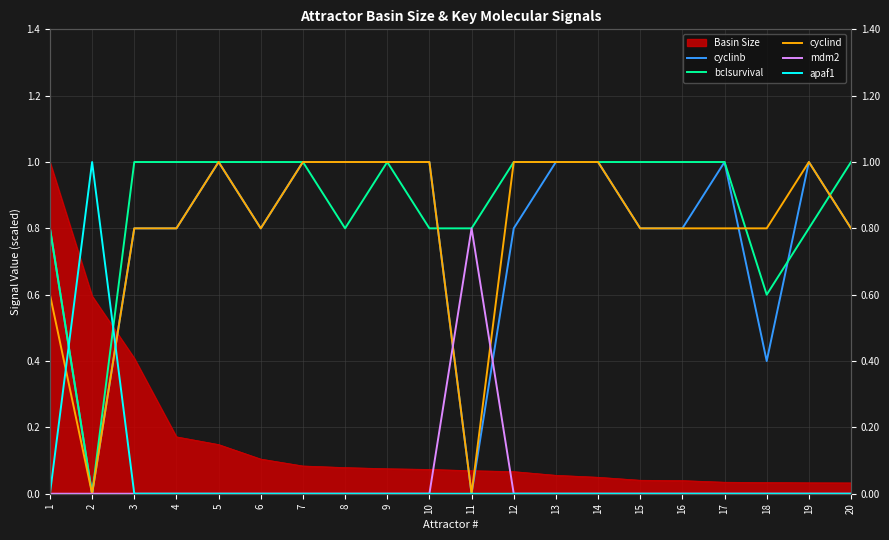

After their last crossing, which series has the higher values: cyclinb or cyclind?

cyclind